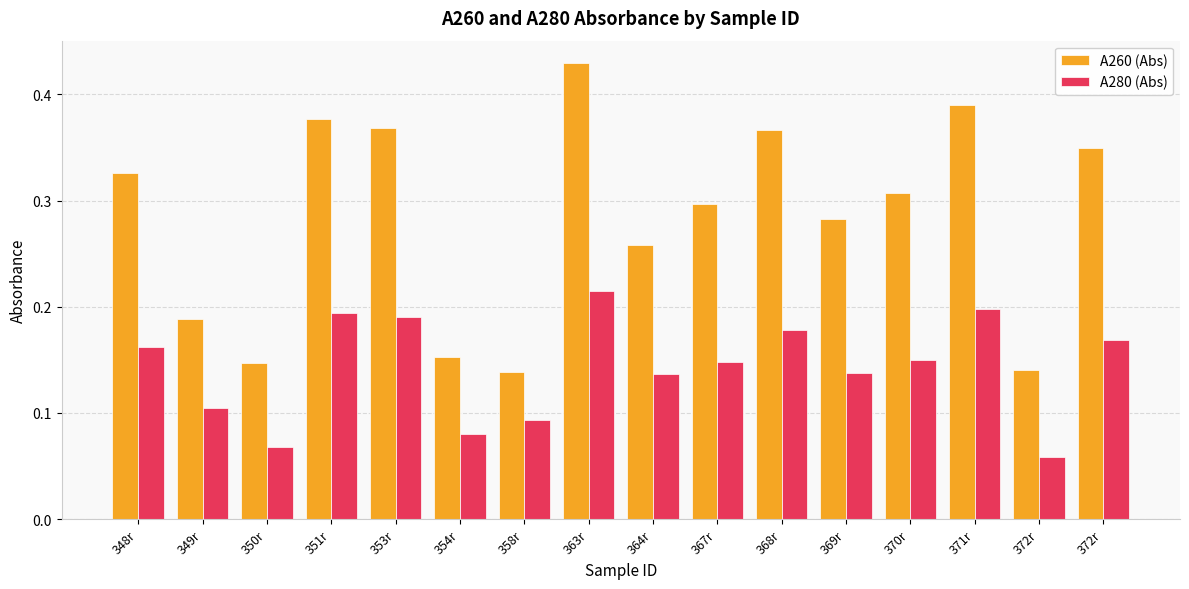

How many data points does each series have?

16